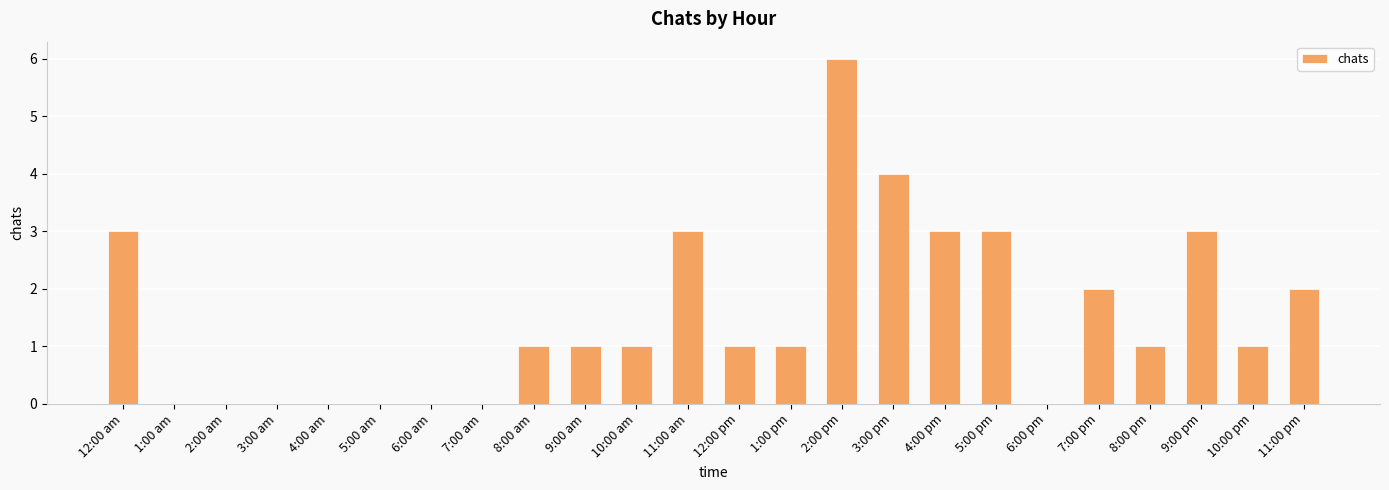

At which category does the chart reach its peak across all series?

2:00 pm